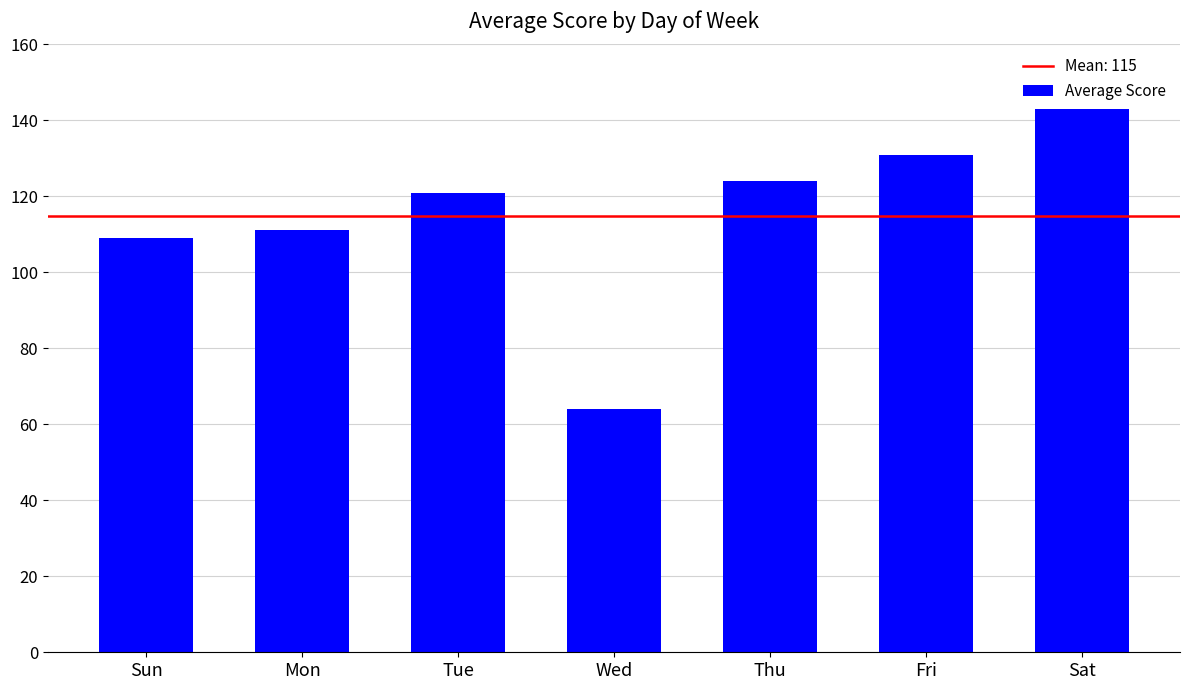

The chart shows a value of 64 at Wed. True or false?

True